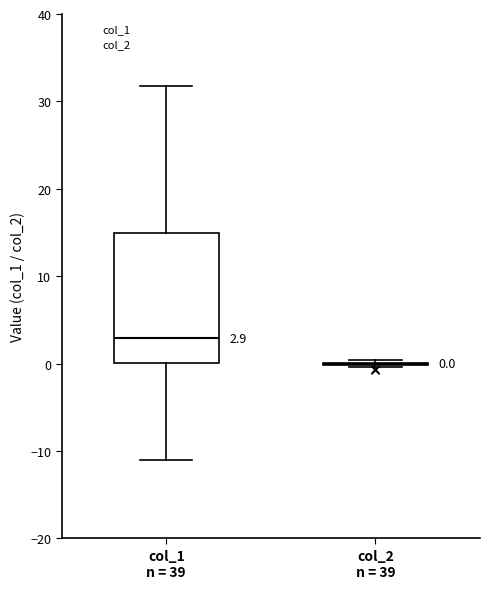

Comparing the boxes themselves (not the whiskers), which one is the tallest?

col_1 n = 39